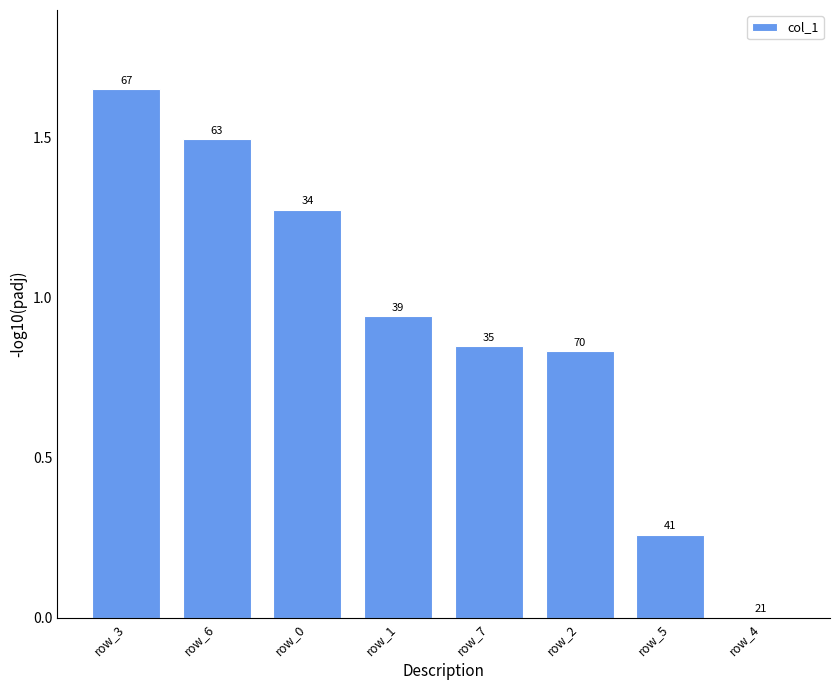

Are the bars horizontal?

No